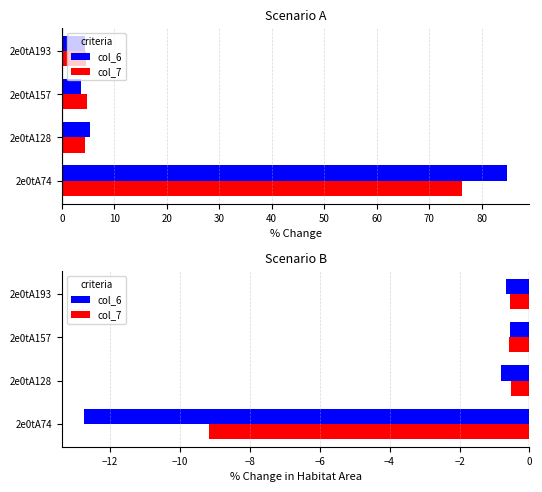

The col_7 series shows -0.2 at 2e0tA157. True or false?

False